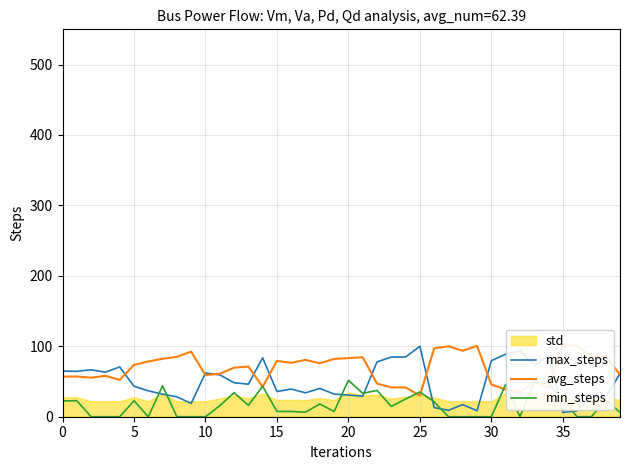

What is the total value across all series at 15?

121.3